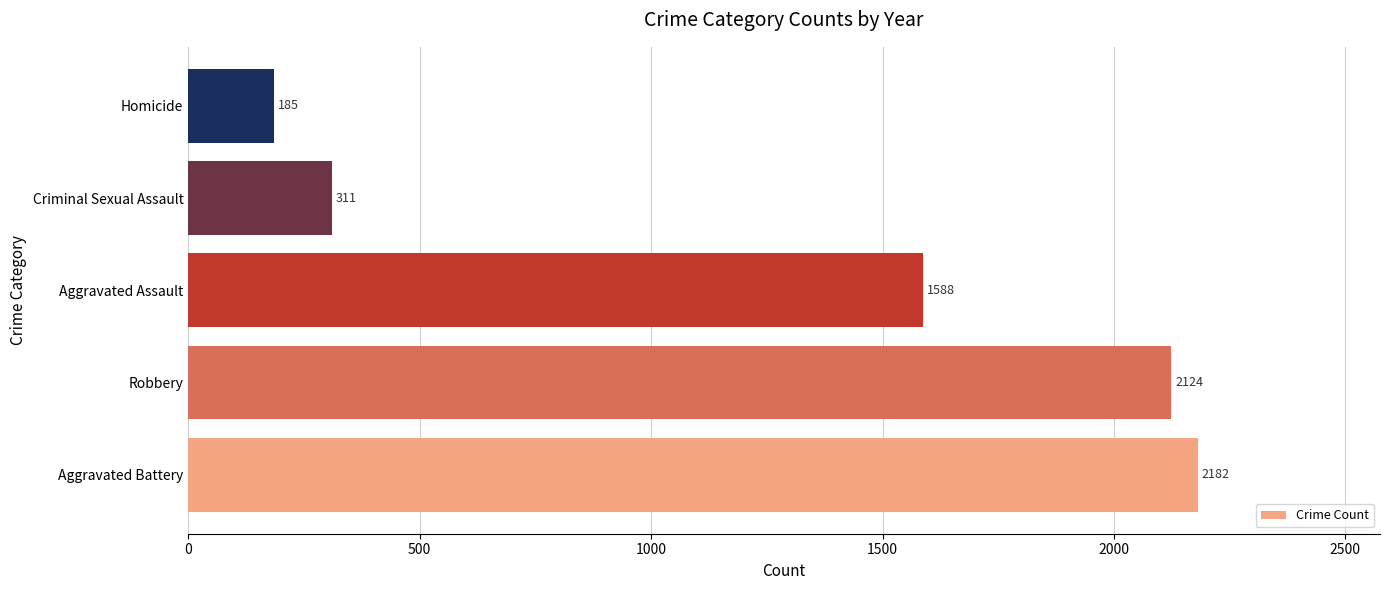

What is the change in value from Aggravated Battery to Homicide?

-1997